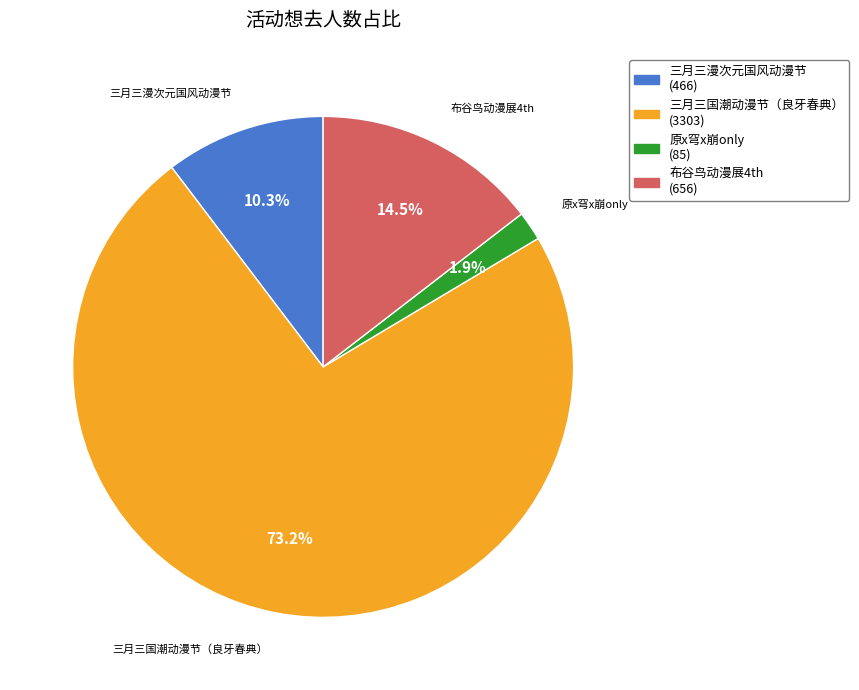

What is the ratio of the value at 布谷鸟动漫展4th to the value at 三月三漫次元国风动漫节?

1.4